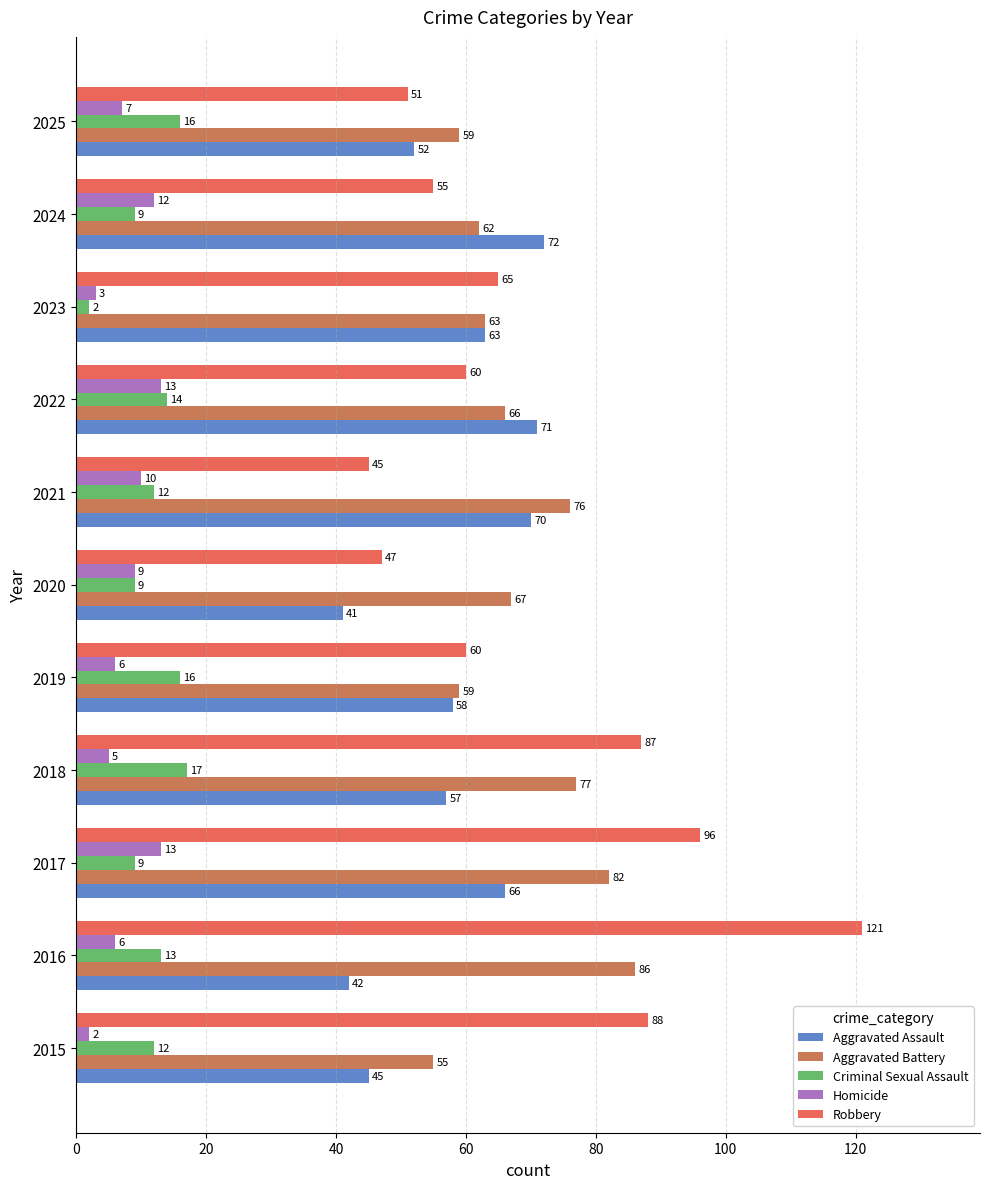

What is the minimum value for Criminal Sexual Assault?

2